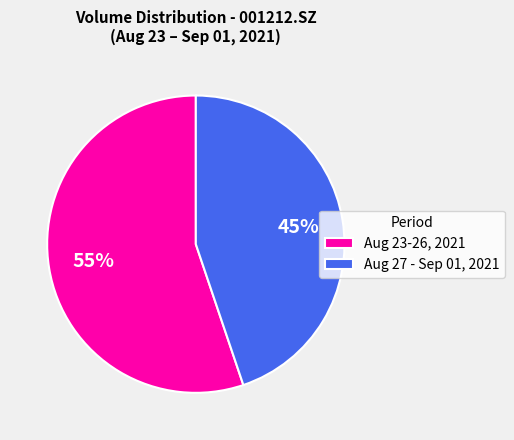

True or false: Aug 23-26, 2021 accounts for 41% of the total.

False